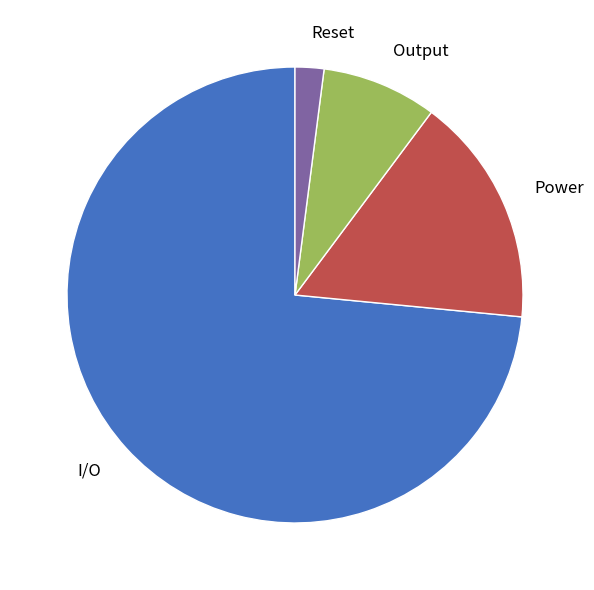

Approximately how many times larger is the value at Output compared to Power?

0.5